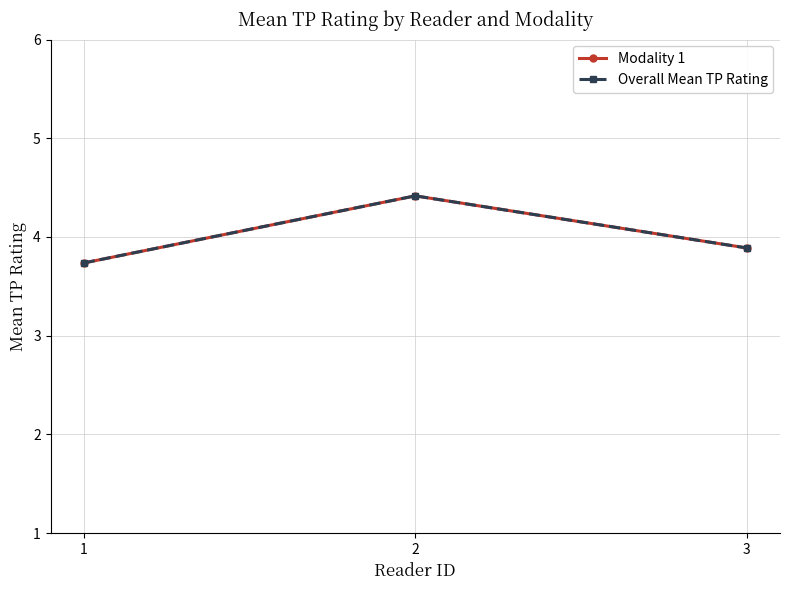

Which series has the largest total across all categories?

Modality 1